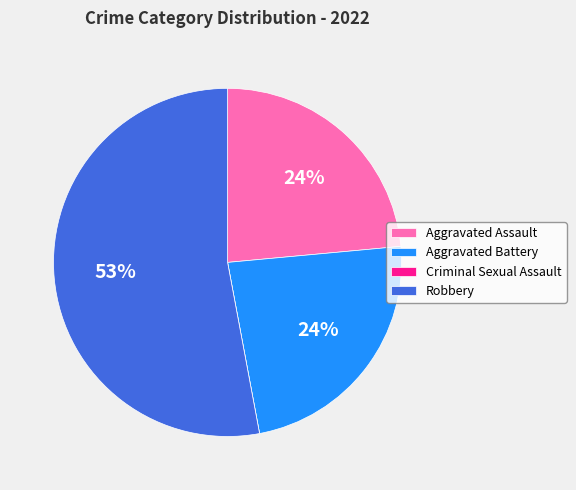

What is the majority slice?

Robbery